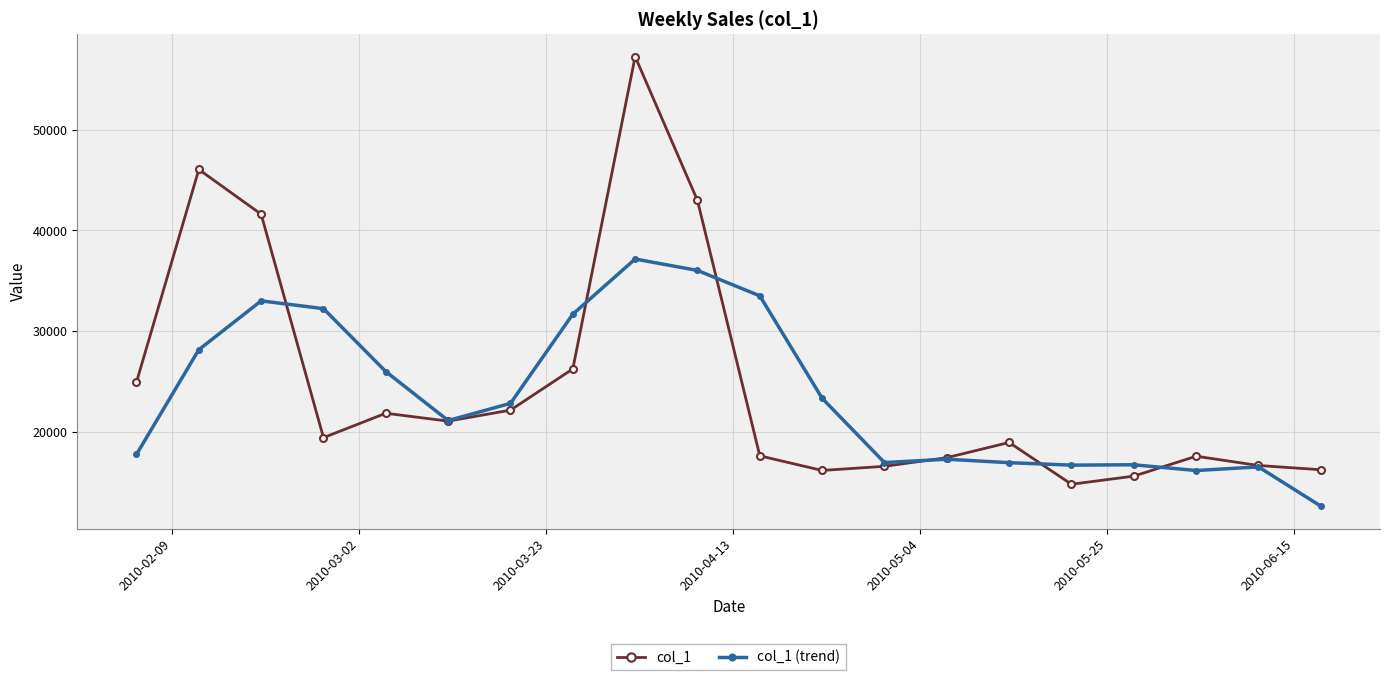

True or false: col_1 (trend) has more than 1 points higher than both neighbors.

True